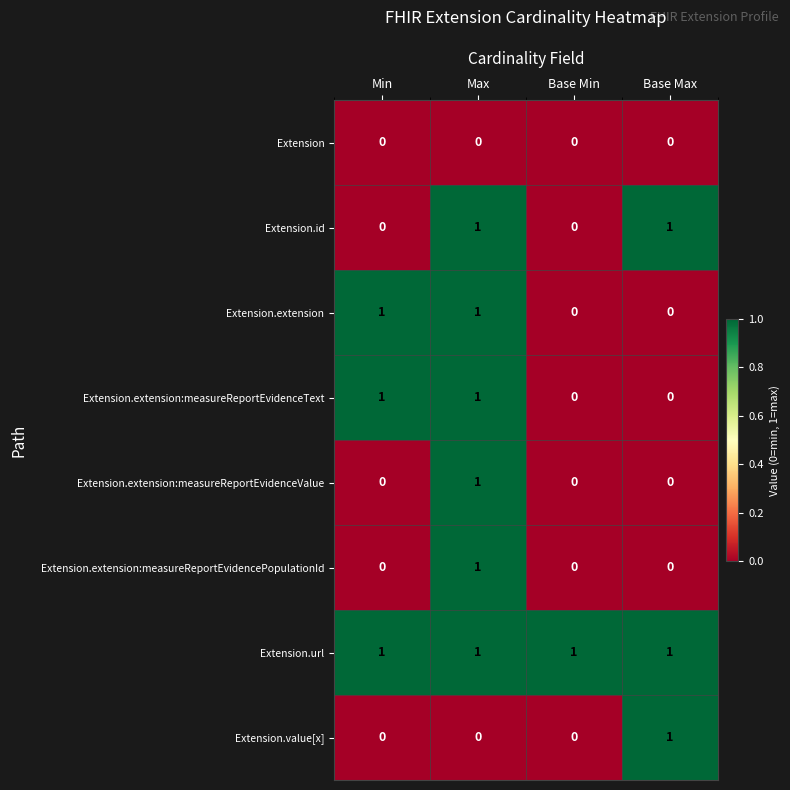

Is the value of Extension at Min greater than the value of Extension.extension:measureReportEvidenceText at Min?

No